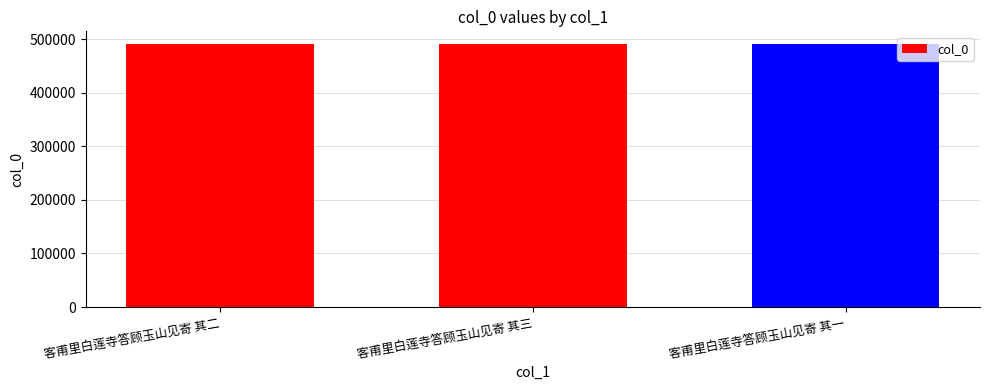

What is the difference between the values at 客甫里白莲寺答顾玉山见寄 其二 and 客甫里白莲寺答顾玉山见寄 其三?

1